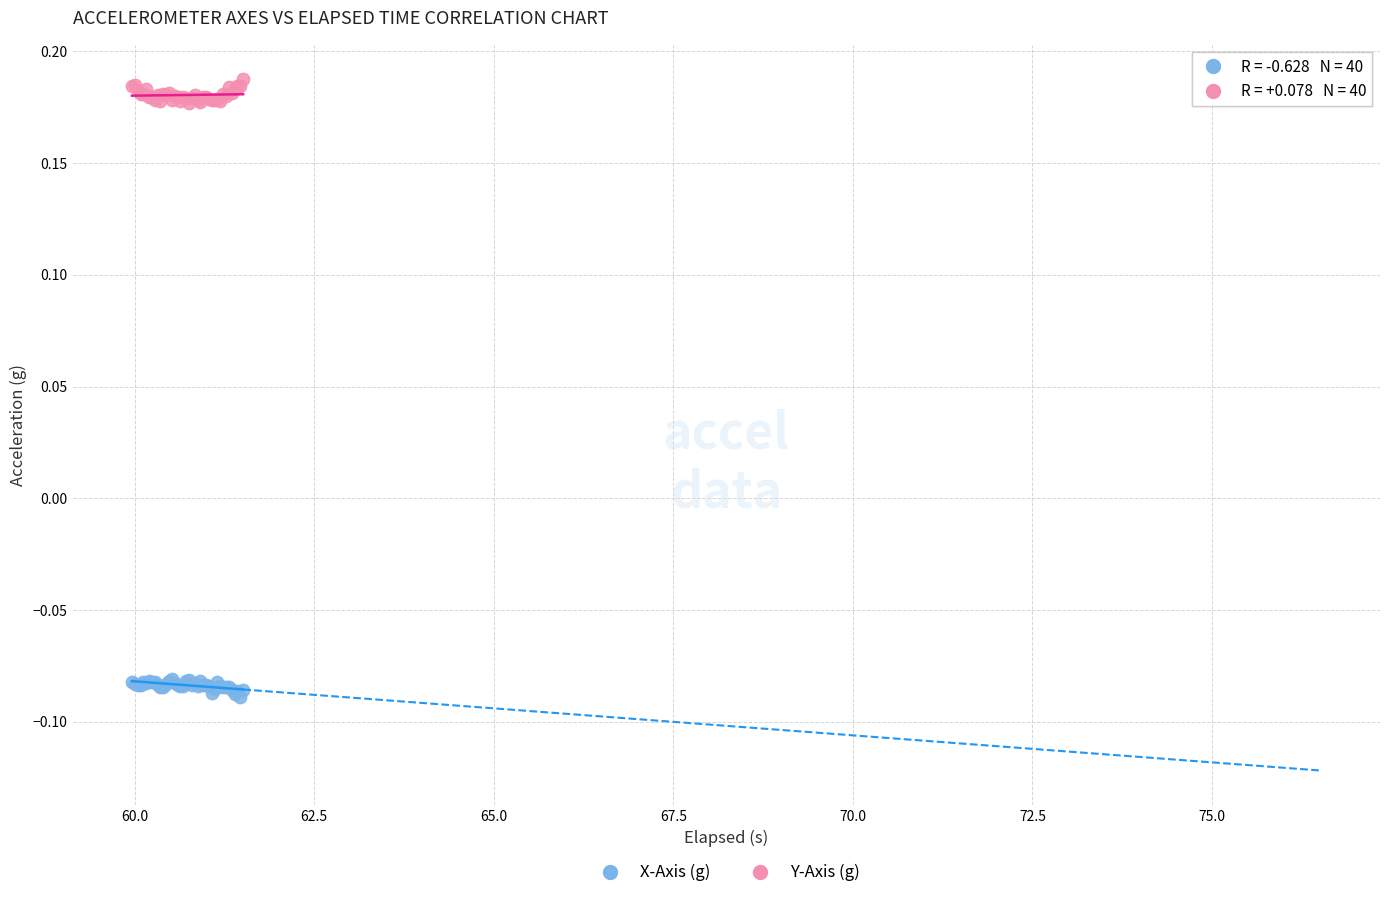

What is the X range (max minus min) for the scatter plot?

1.5